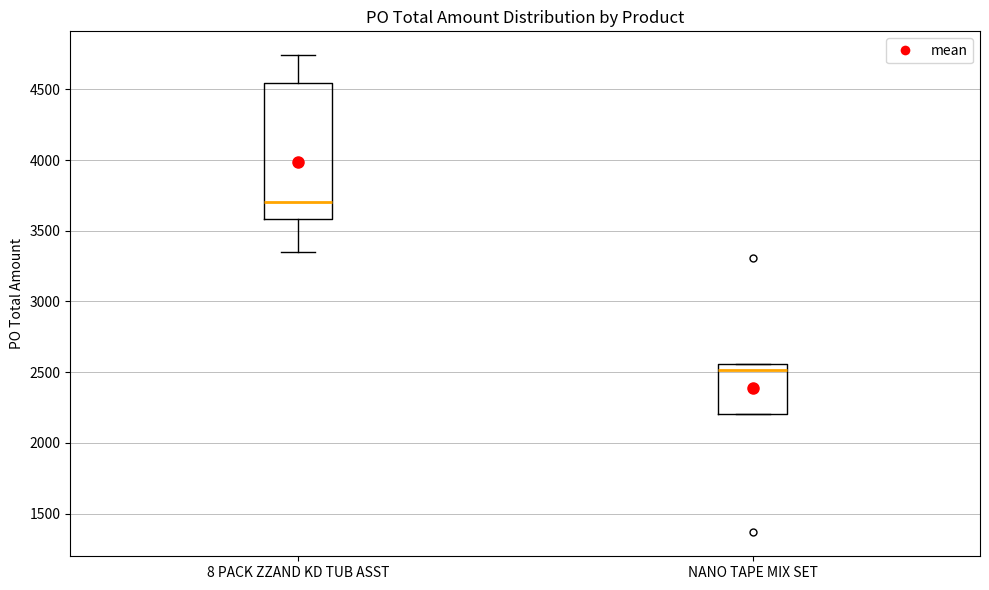

Reading left to right, read every box against the y-axis: the position of its median line, the range the box covers, and the ends of its whiskers. The values are not printed on the chart, so give them approximately, as read against the axis.

8 PACK ZZAND KD TUB ASST: median 3700, box 3600 to 4550, whiskers 3350 to 4750
NANO TAPE MIX SET: median 2500, box 2200 to 2550, whiskers 2200 to 2550